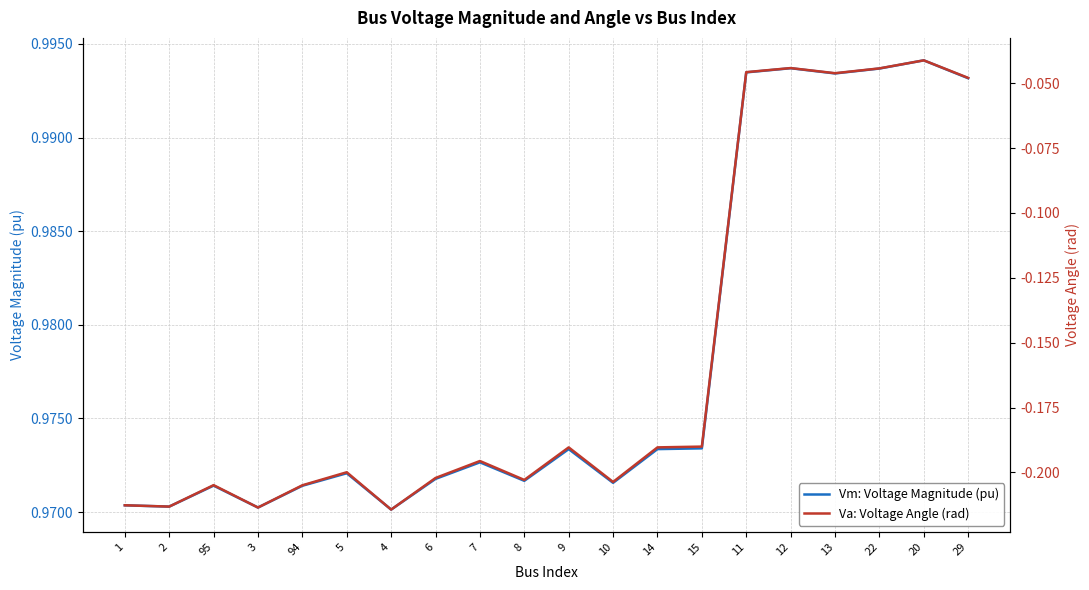

Is it true that Va: Voltage Angle (rad) equals -0.0 at 13?

False